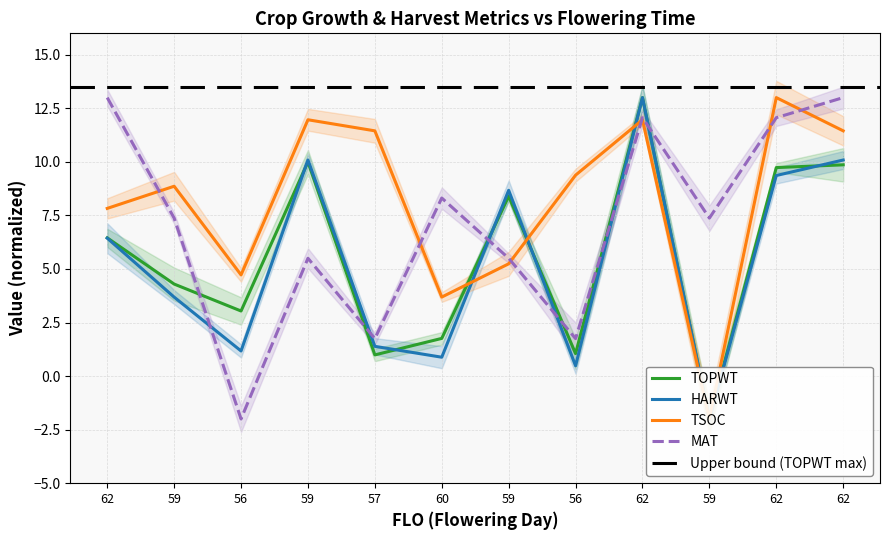

List the labels in order of TSOC value, largest first.

62, 59, 62, 57, 62, 56, 59, 62, 59, 56, 60, 59